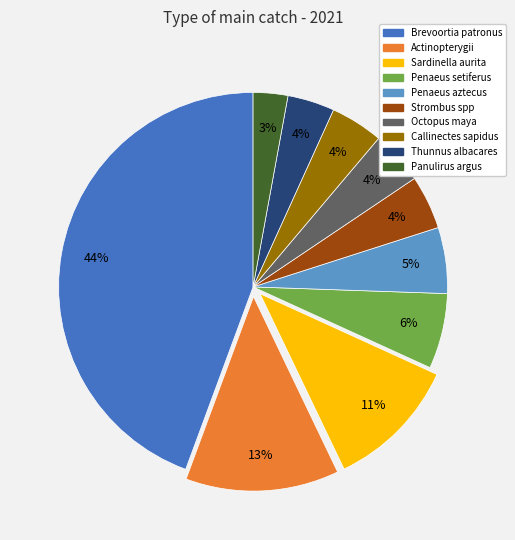

How many slices are in this pie chart?

10